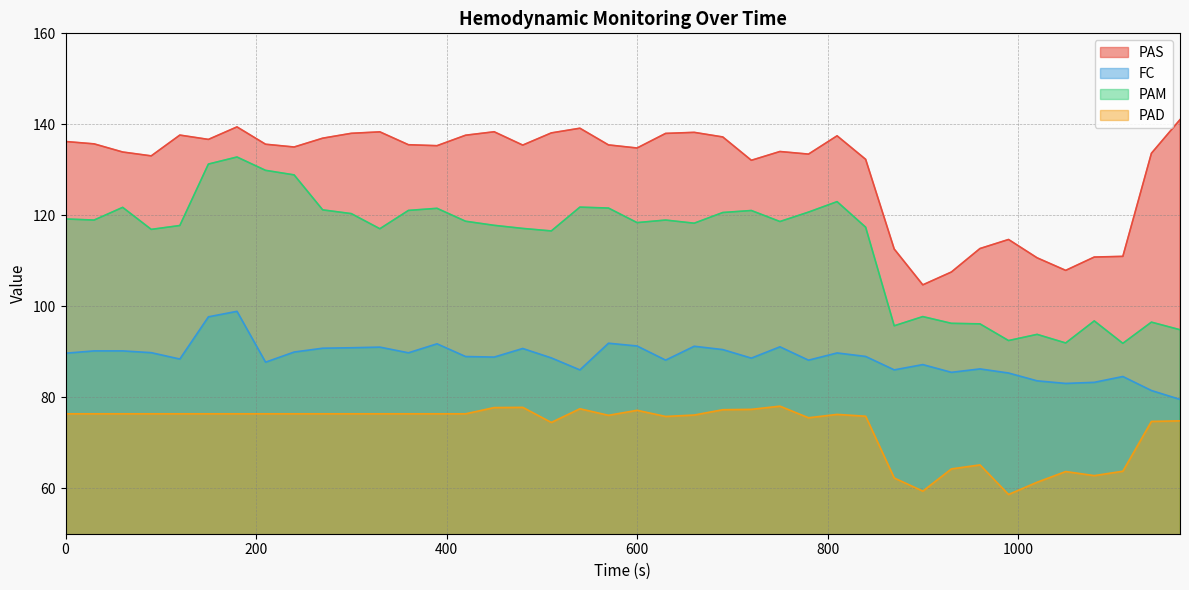

Reading left to right, list all the values displayed in this chart.

PAS: 0=136.2	30=135.7	60=133.9	90=133.1	120=137.6	150=136.7	180=139.4	210=135.6	240=135.0	270=136.9	300=138.0	330=138.3	360=135.5	390=135.3	420=137.6	450=138.4	480=135.4	510=138.1	540=139.1	570=135.5	600=134.8	630=138.0	660=138.2	690=137.2	720=132.1	750=134.0	780=133.4	810=137.5	840=132.3	870=112.6	900=104.7	930=107.5	960=112.7	990=114.7	1020=110.7	1050=107.9	1080=110.8	1110=111.0	1140=133.6	1170=141.0
FC: 0=89.7	30=90.2	60=90.2	90=89.8	120=88.4	150=97.7	180=98.9	210=87.7	240=89.9	270=90.8	300=90.9	330=91.0	360=89.8	390=91.8	420=89.0	450=88.8	480=90.7	510=88.7	540=86.0	570=91.9	600=91.3	630=88.2	660=91.2	690=90.5	720=88.6	750=91.1	780=88.2	810=89.7	840=89.0	870=86.0	900=87.2	930=85.5	960=86.2	990=85.3	1020=83.6	1050=83.0	1080=83.3	1110=84.6	1140=81.5	1170=79.5
PAM: 0=119.2	30=119.0	60=121.7	90=116.9	120=117.8	150=131.3	180=132.8	210=129.9	240=128.9	270=121.2	300=120.4	330=117.0	360=121.1	390=121.5	420=118.7	450=117.8	480=117.1	510=116.6	540=121.8	570=121.6	600=118.4	630=119.0	660=118.3	690=120.6	720=121.0	750=118.6	780=120.7	810=123.0	840=117.4	870=95.7	900=97.7	930=96.2	960=96.1	990=92.5	1020=93.8	1050=91.9	1080=96.8	1110=91.8	1140=96.5	1170=94.8
PAD: 0=76.4	30=76.4	60=76.4	90=76.4	120=76.4	150=76.4	180=76.4	210=76.4	240=76.4	270=76.4	300=76.4	330=76.4	360=76.4	390=76.4	420=76.4	450=77.7	480=77.8	510=74.5	540=77.5	570=76.0	600=77.1	630=75.8	660=76.1	690=77.3	720=77.3	750=78.0	780=75.5	810=76.2	840=75.8	870=62.2	900=59.4	930=64.2	960=65.1	990=58.6	1020=61.3	1050=63.7	1080=62.8	1110=63.7	1140=74.7	1170=74.8